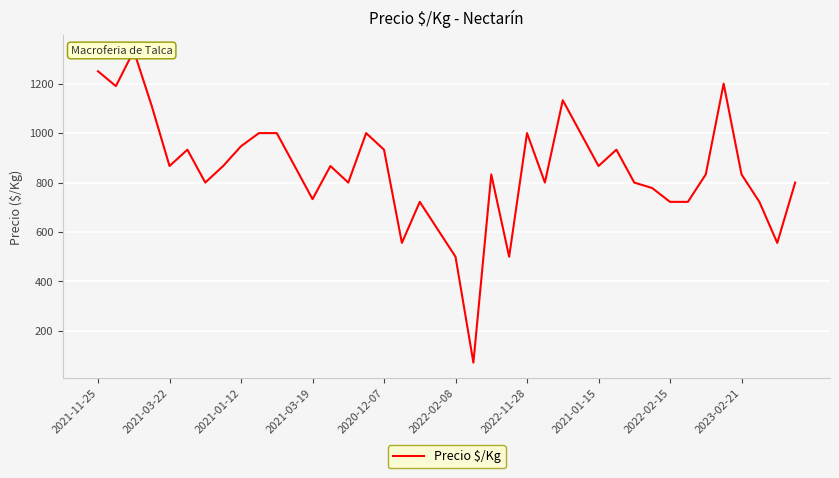

What is the change in value from 22 to 26?

+300